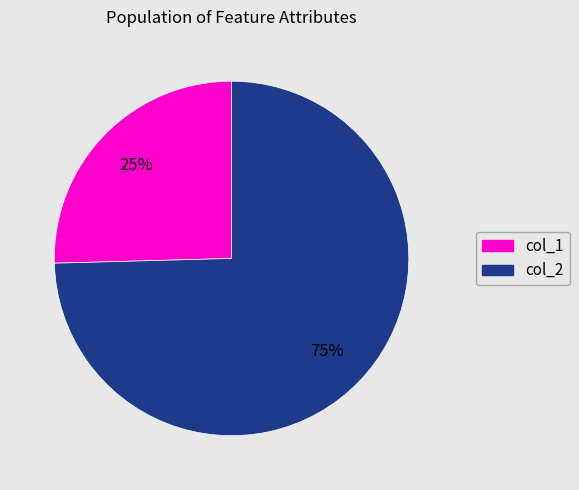

Count the number of slices in the pie.

2